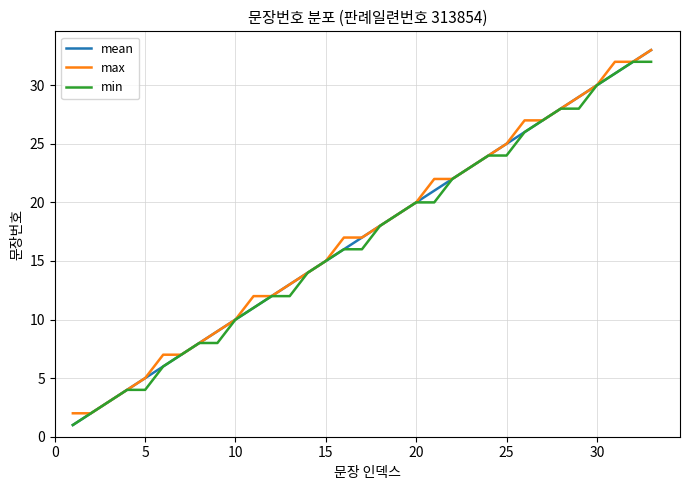

What is the maximum value shown in the chart?

33